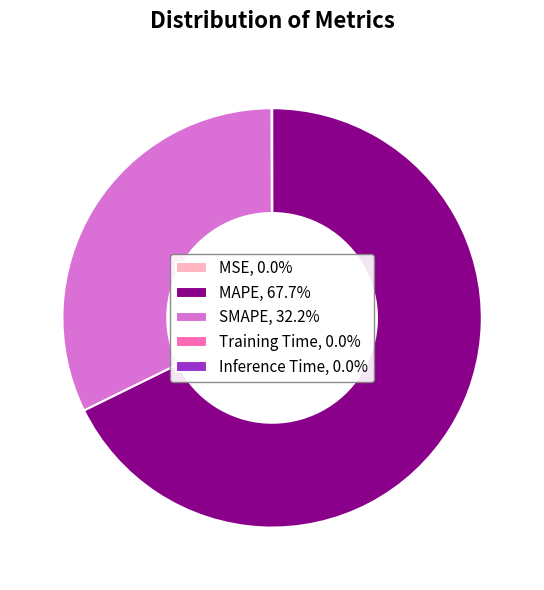

Does MAPE, 67.7% represent more than half of the total?

Yes